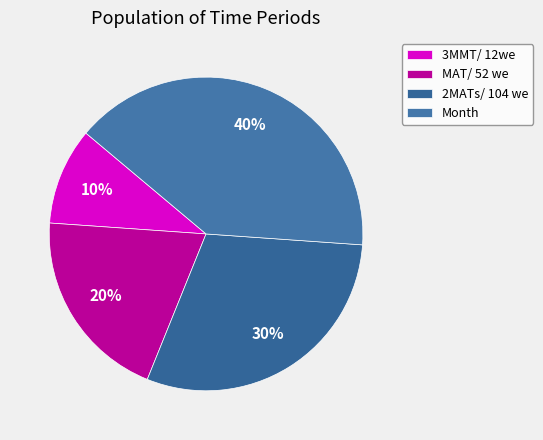

How many slices are in this pie chart?

4